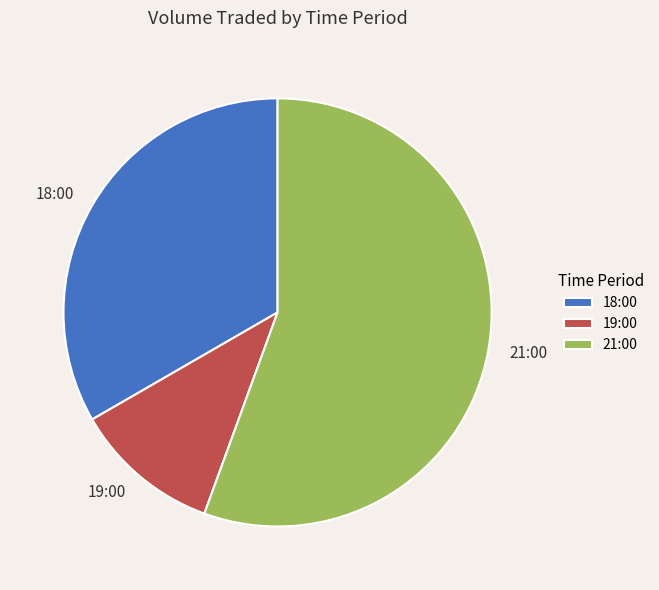

Which has a higher value, 21:00 or 18:00?

21:00